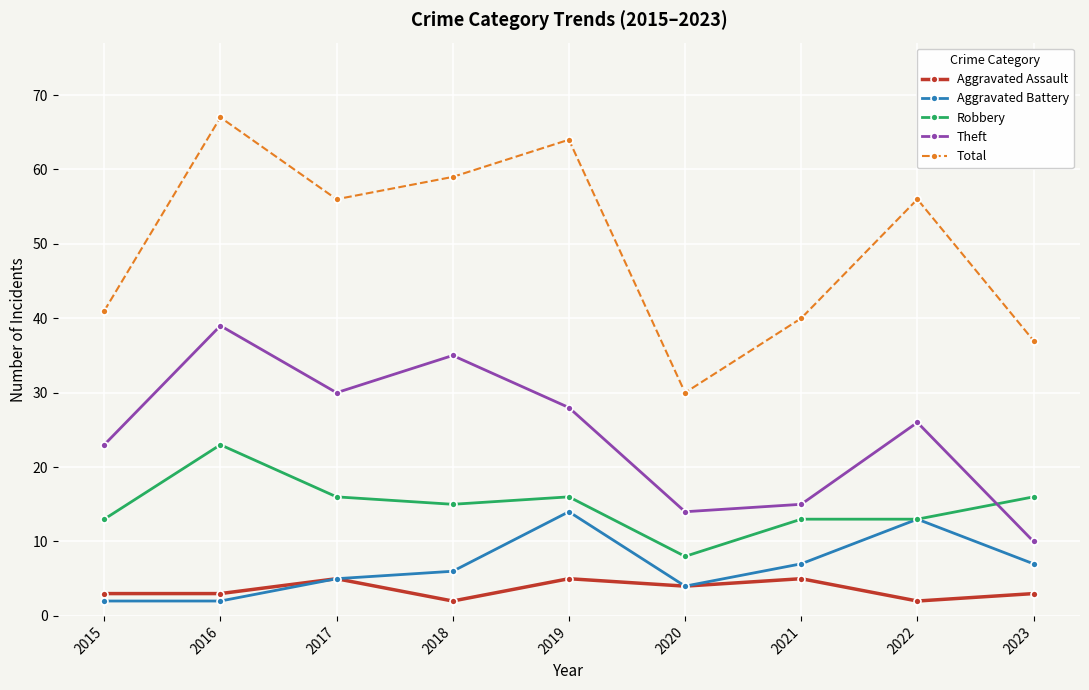

Read the Aggravated Assault value at 2021.

5